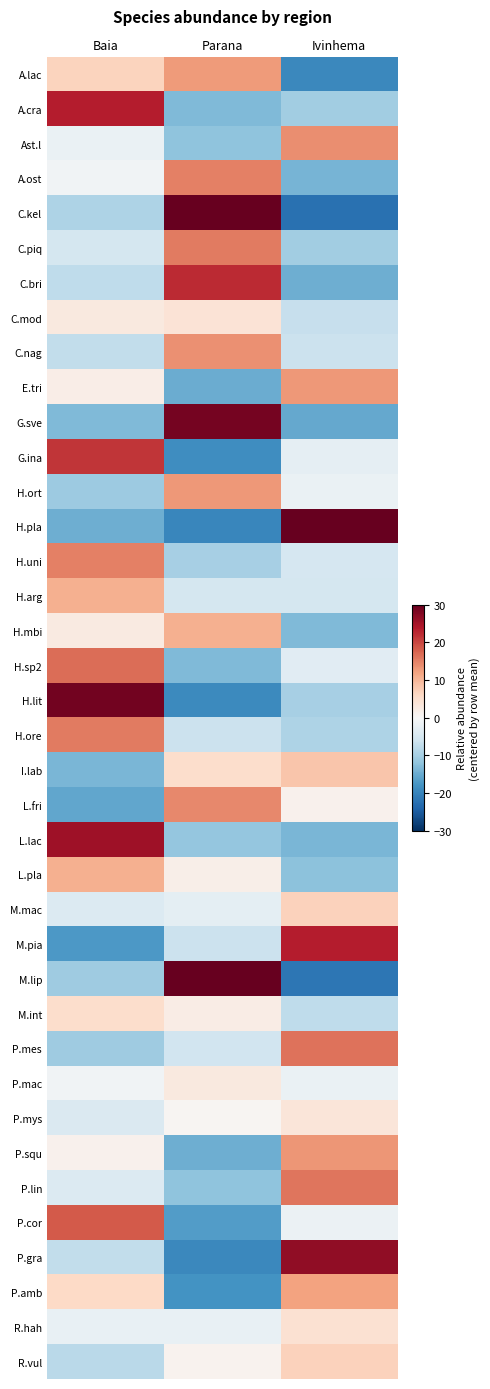

What is the total value across all series at Ivinhema?

-28.3